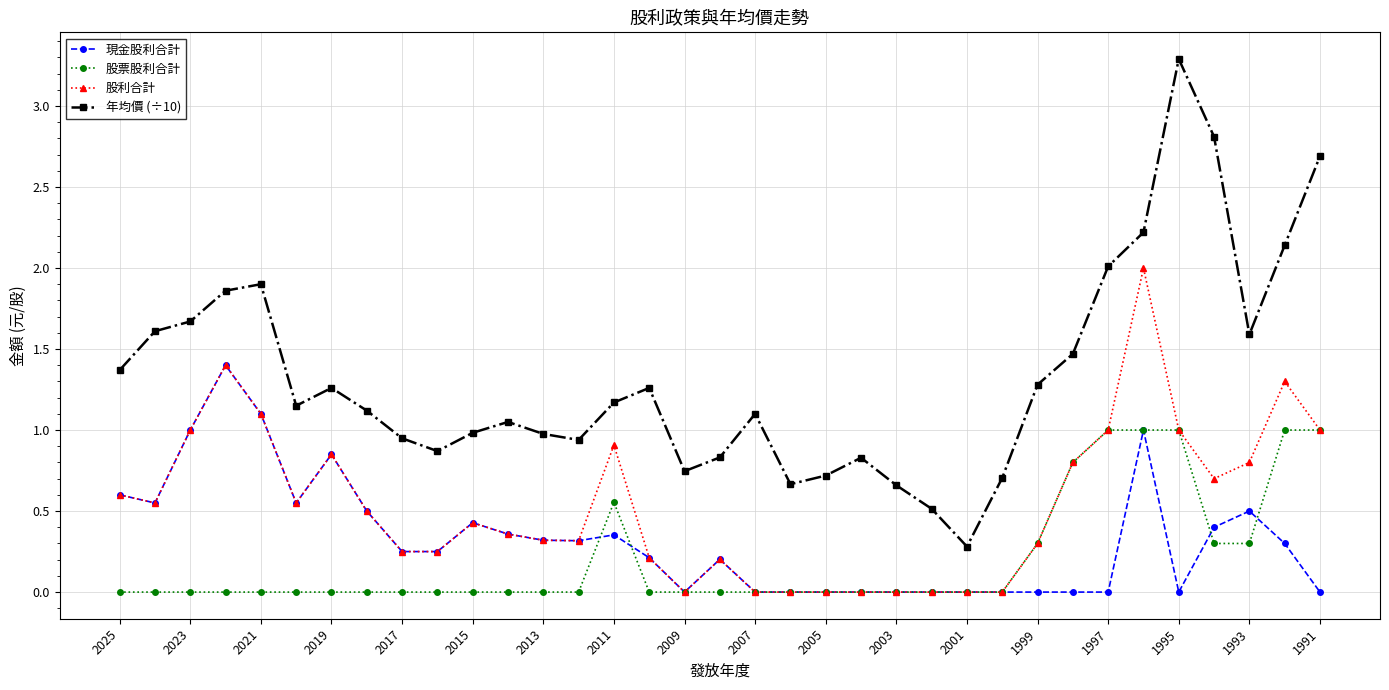

What is the value of the 股利合計 point at the 35th from the left?

1.0